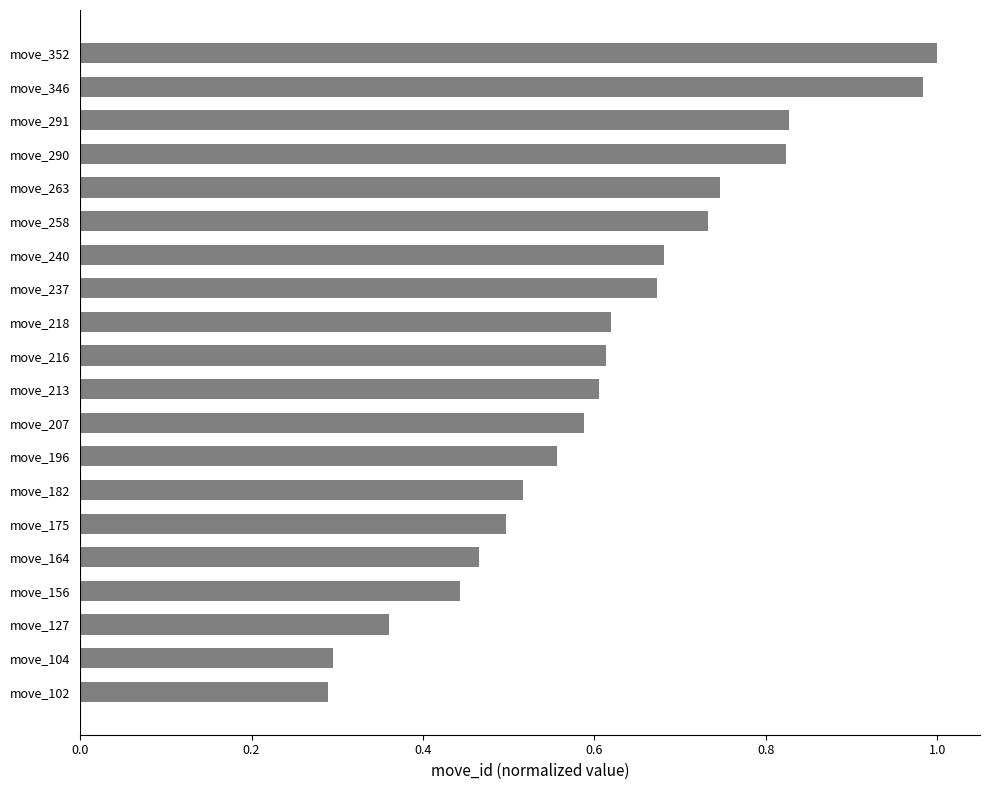

What is the minimum value shown in the chart?

0.3